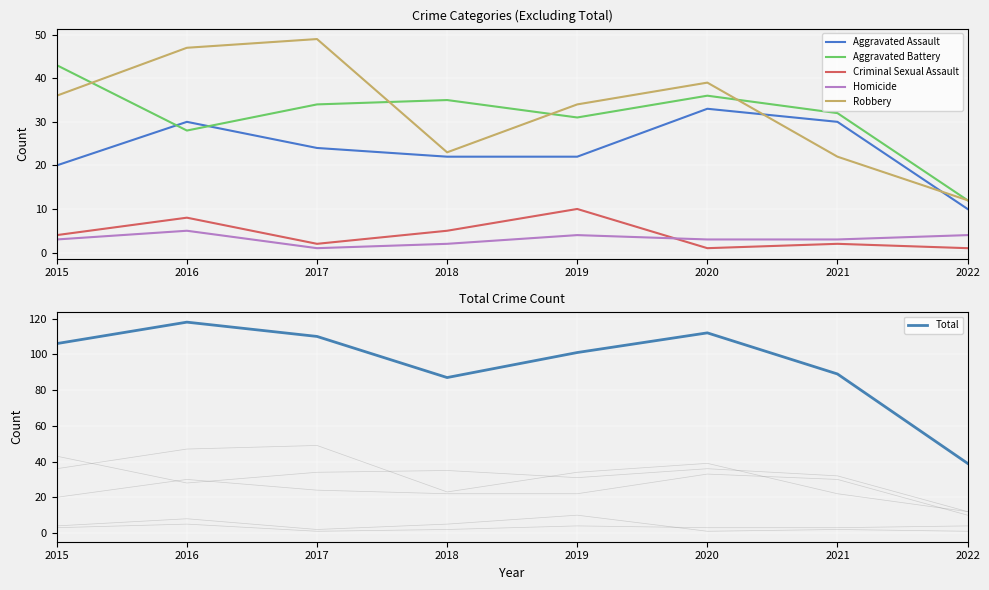

At 2019, list the series in order from largest to smallest.

Total, Robbery, Aggravated Battery, Aggravated Assault, Criminal Sexual Assault, Homicide